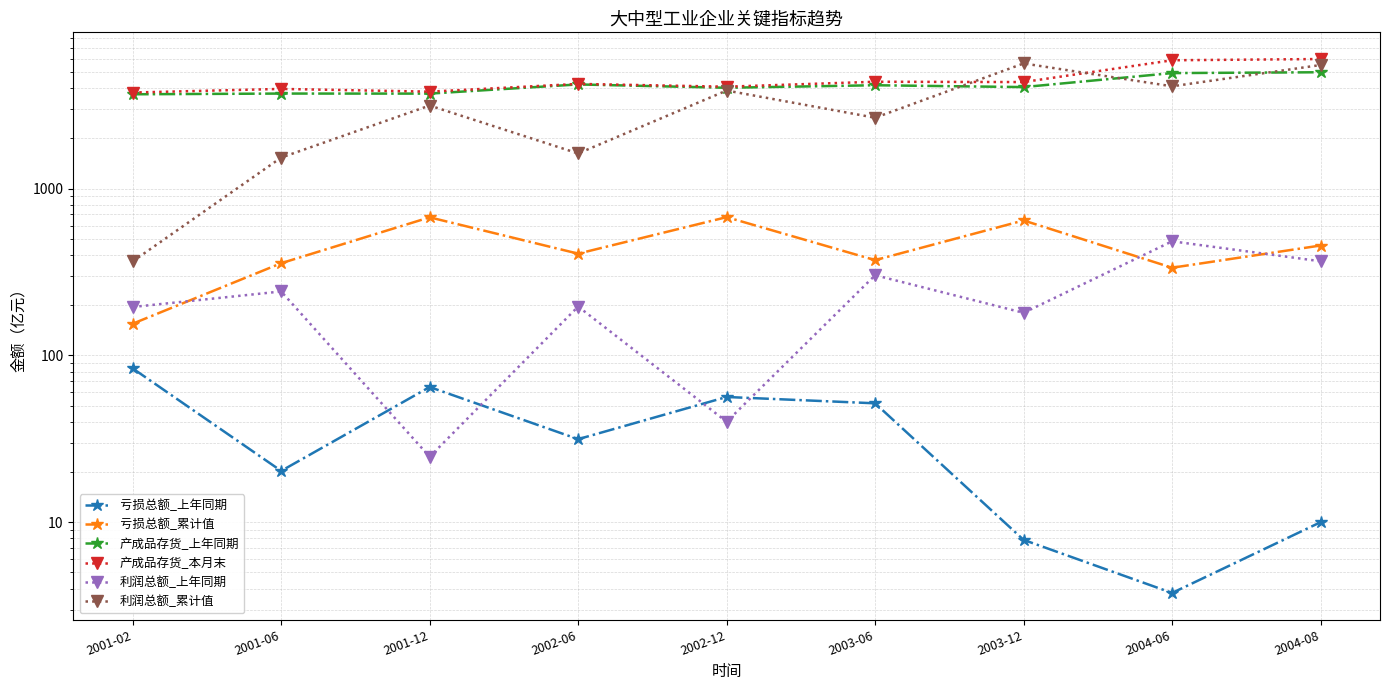

True or false: 利润总额_累计值 has more than 0 points higher than both neighbors.

True